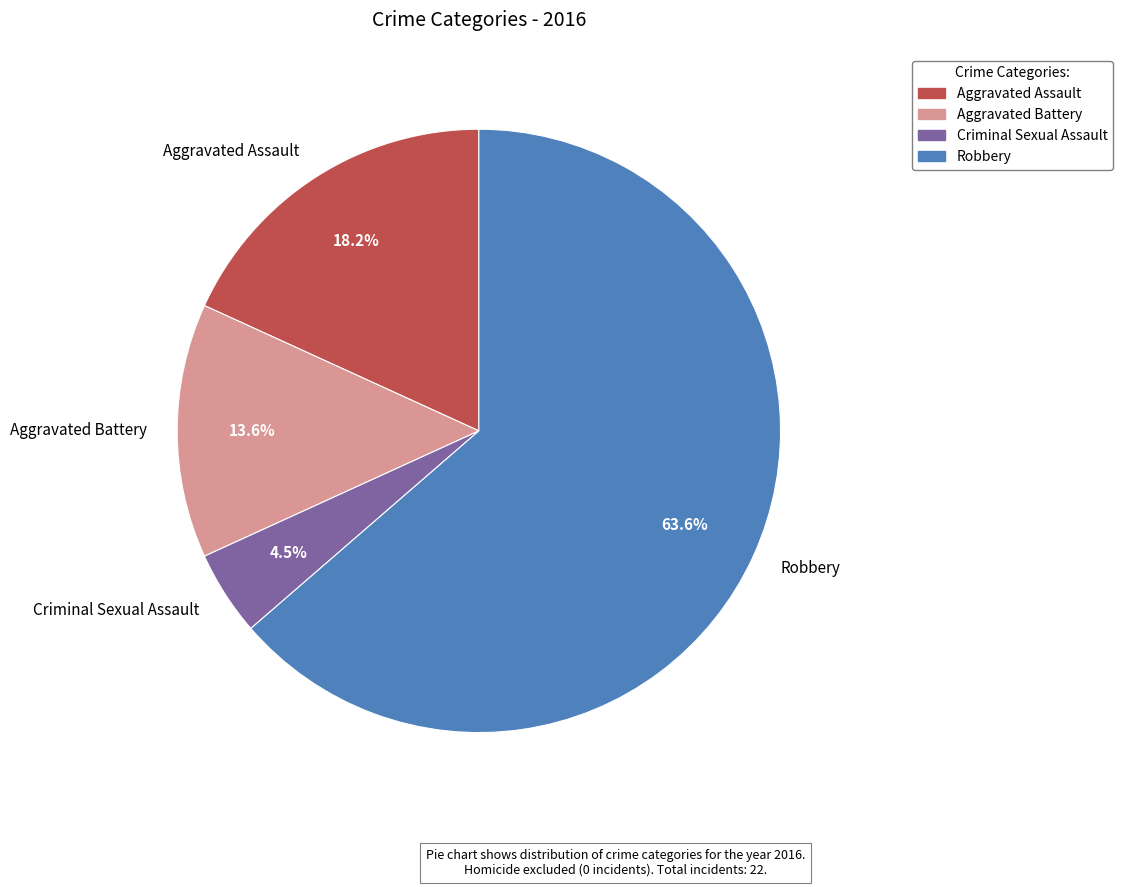

To the nearest percent, what portion does Aggravated Assault represent?

18%